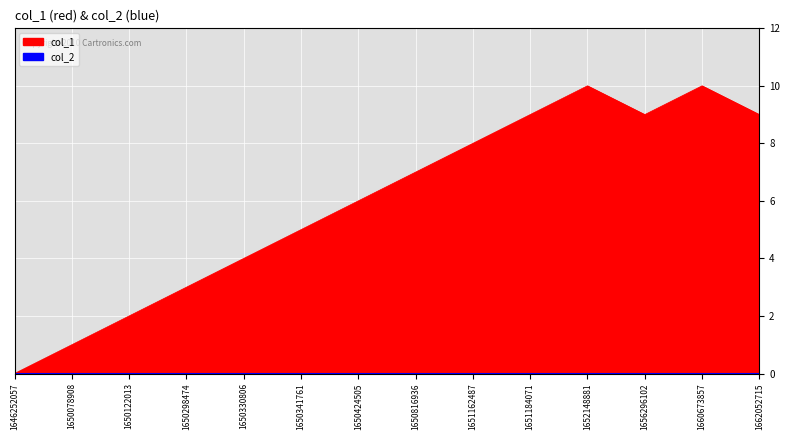

Reading right to left, transcribe all the data shown in this chart.

9	10	9	10	9	8	7	6	5	4	3	2	1	0